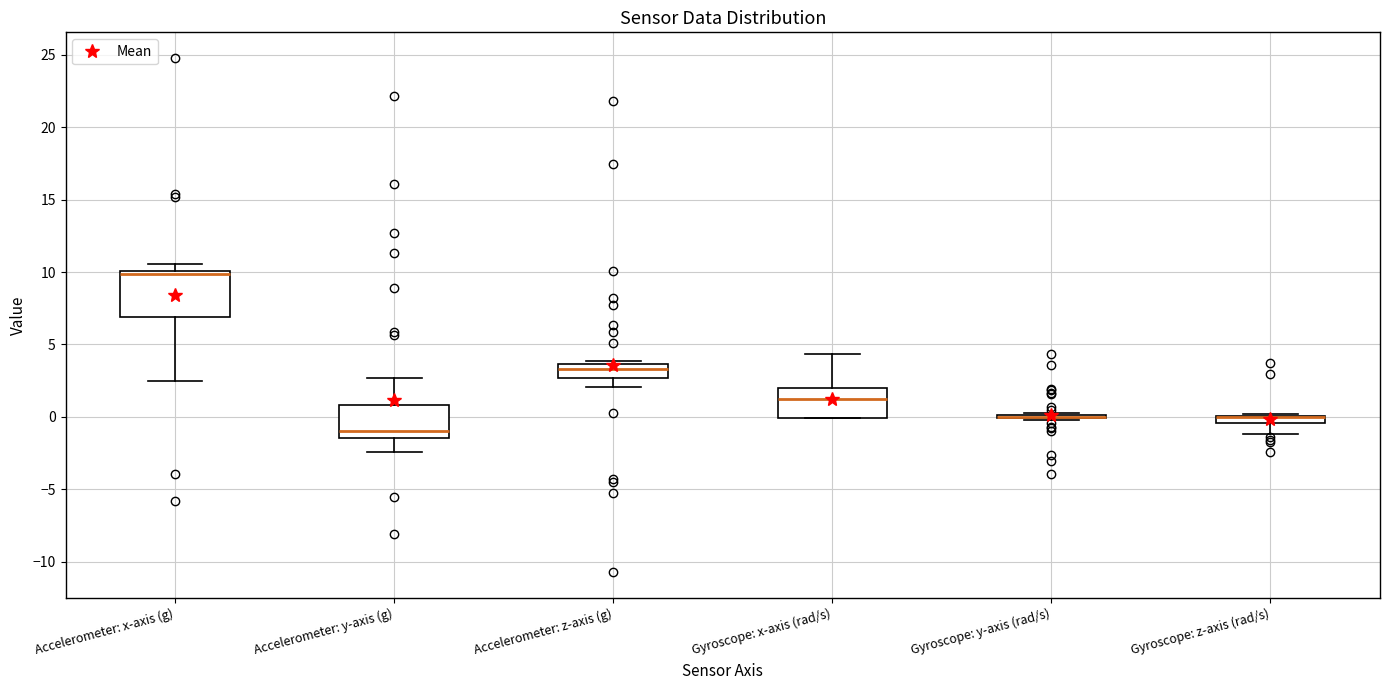

Comparing the boxes themselves (not the whiskers), which one is the tallest?

Accelerometer: x-axis (g)